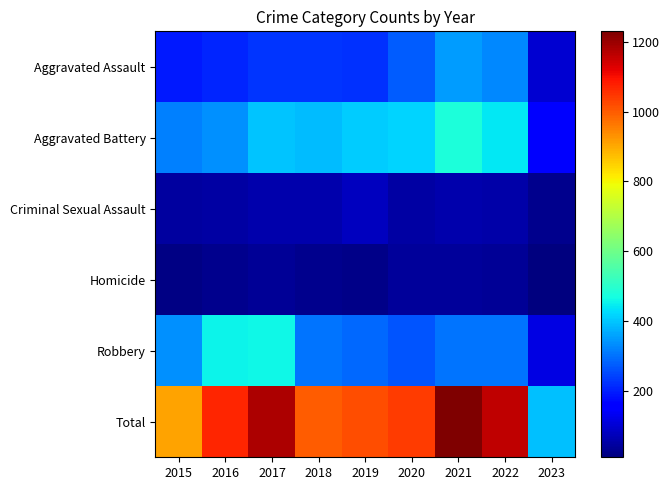

Rank the series by their maximum value, from highest to lowest.

Total, Aggravated Battery, Robbery, Aggravated Assault, Criminal Sexual Assault, Homicide